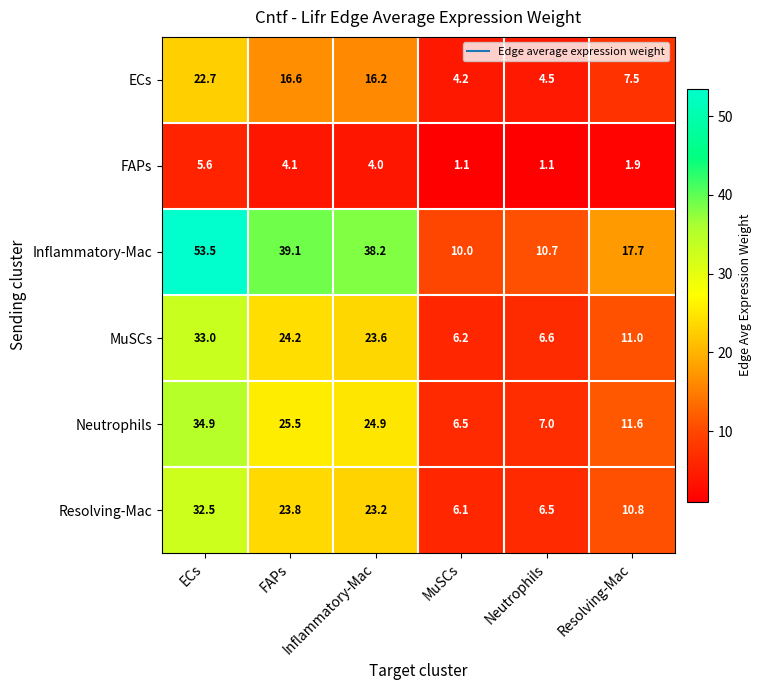

What is the minimum value for Neutrophils?

6.5